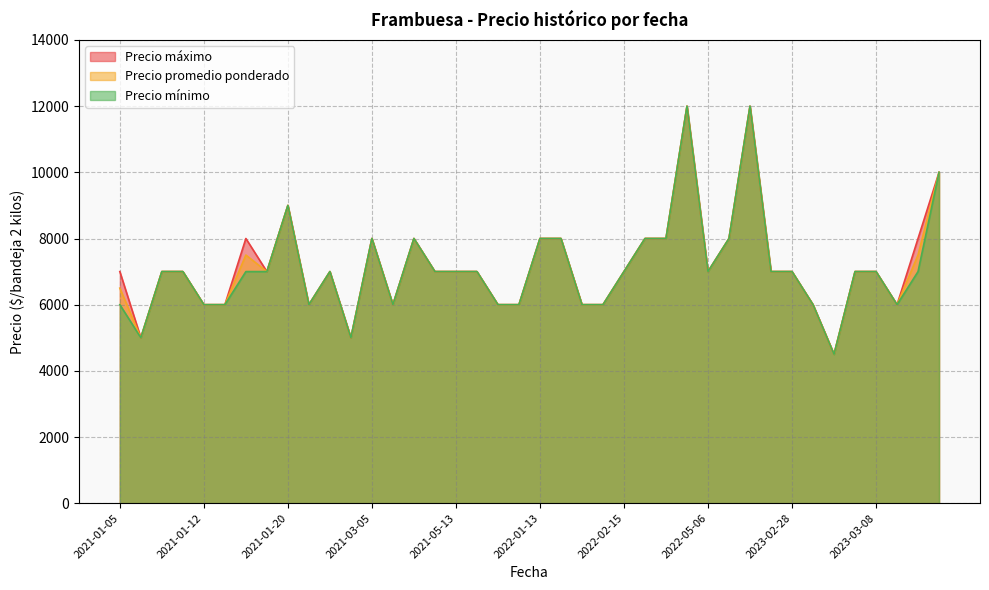

What is the minimum value shown in the chart?

4500